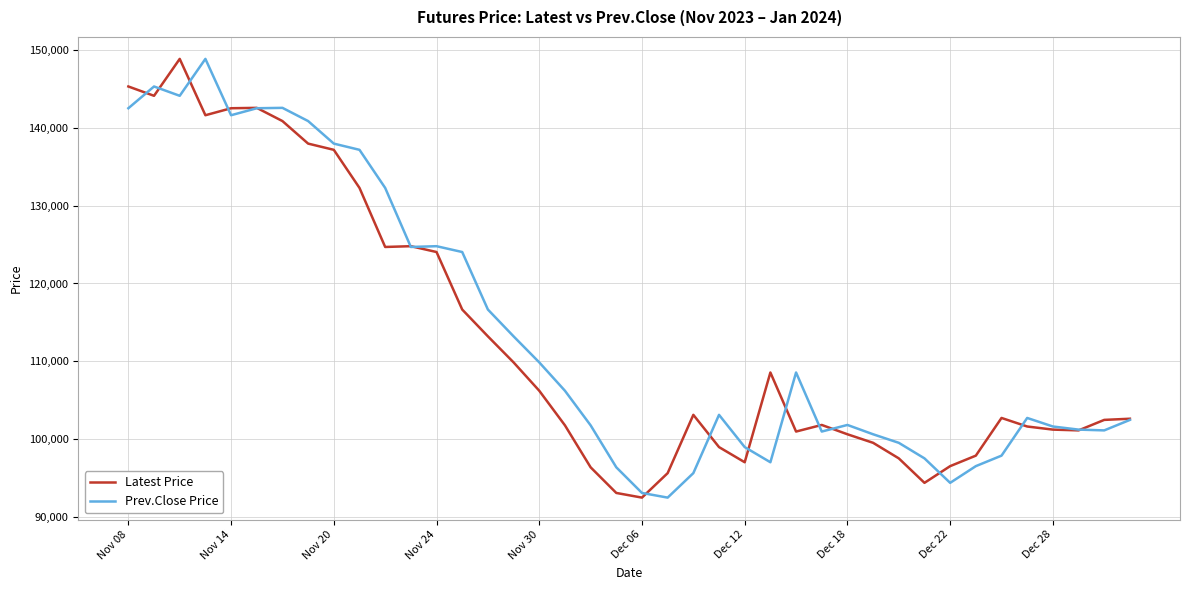

What is the maximum value for Latest Price?

148900